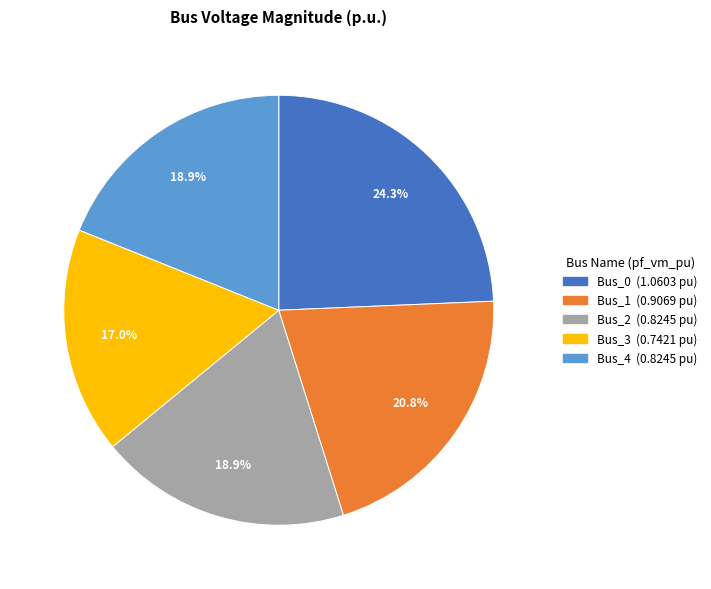

How many slices are in this pie chart?

5